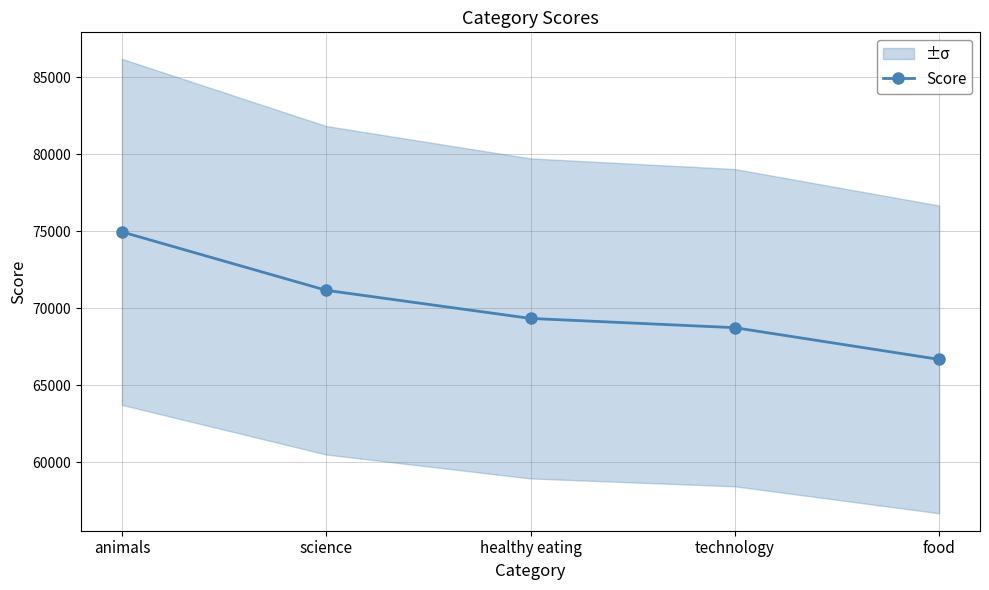

Is it true that the value at food is 88335?

False